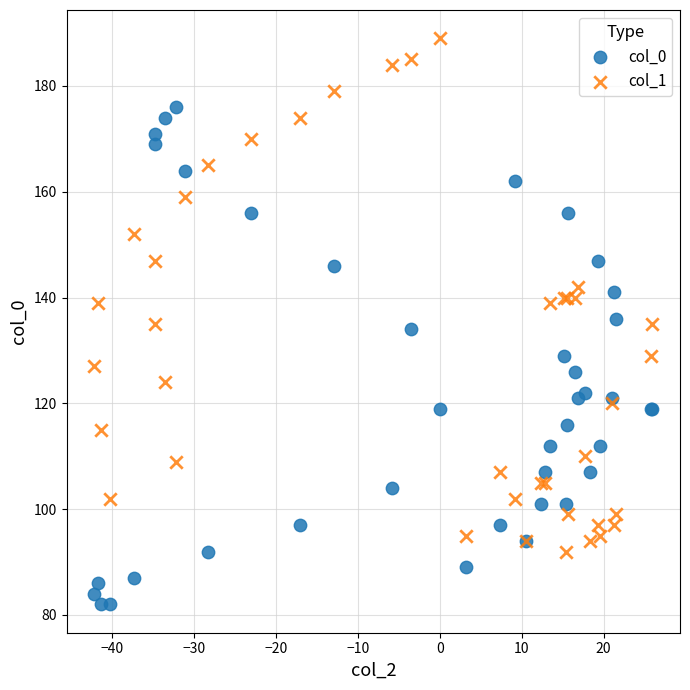

Which series contains the highest Y value?

col_1